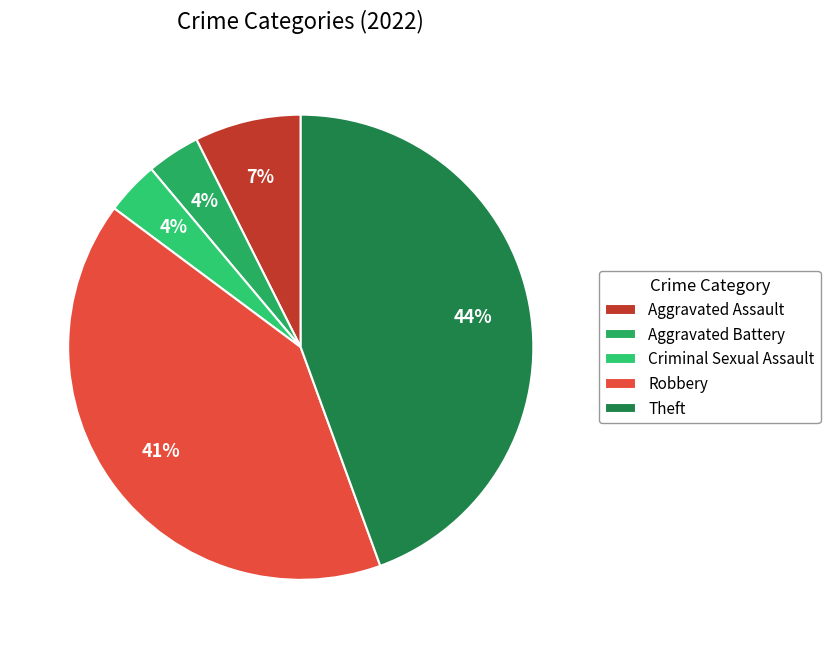

What percentage is the Aggravated Assault slice, to the nearest percent?

7%